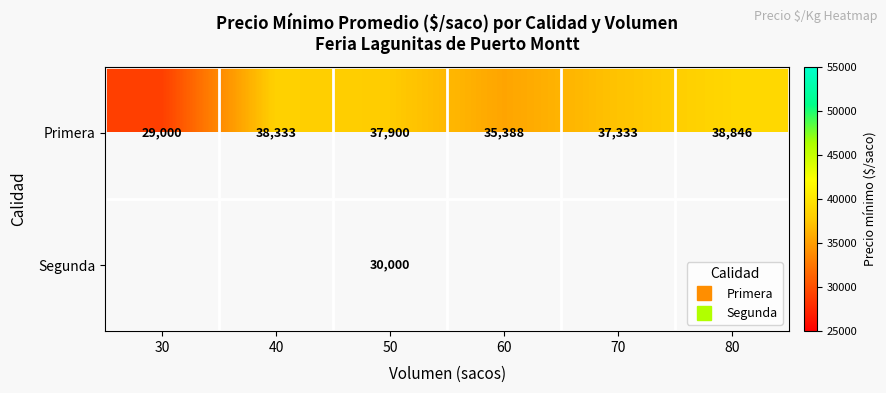

Which label corresponds to the smallest value in the chart?

30